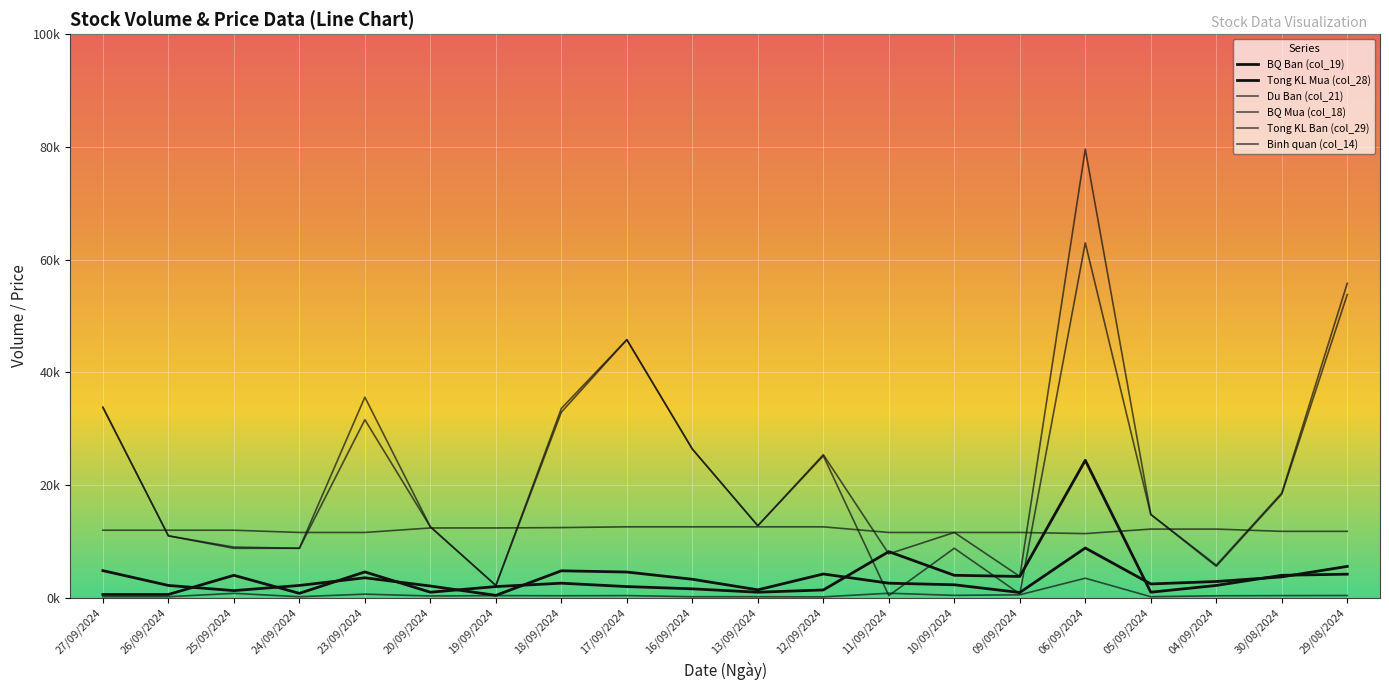

What is the label of the 15th point from the left?

09/09/2024